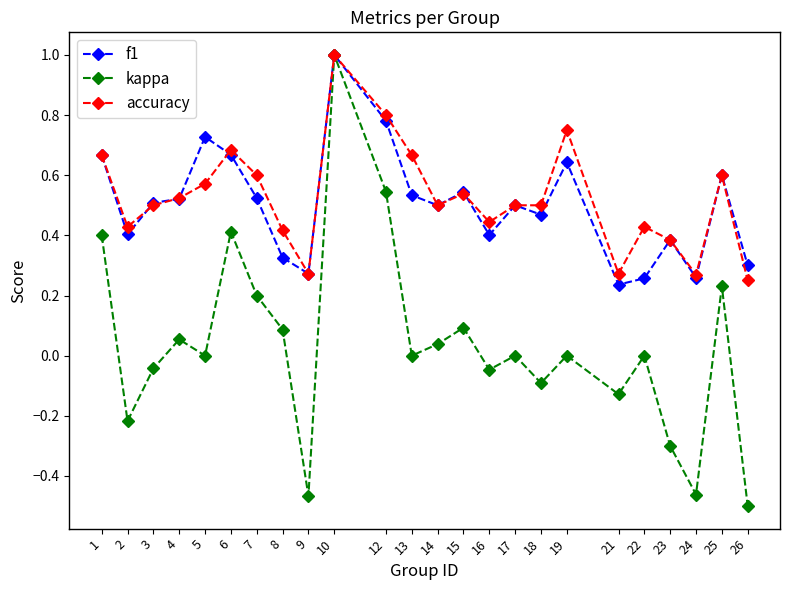

Which series has the widest spread of values?

kappa